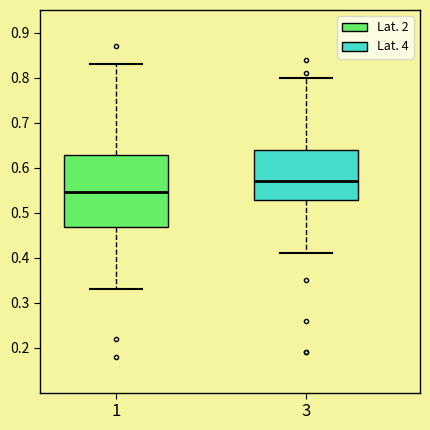

Reading left to right, transcribe this box plot: for each box, give where its median line is, the range the box spans, and where its two whiskers end, as read against the y-axis. The values are not printed on the chart, so give them approximately, as read against the axis.

1: median 0.55, box 0.47 to 0.63, whiskers 0.33 to 0.83
3: median 0.57, box 0.53 to 0.64, whiskers 0.41 to 0.80